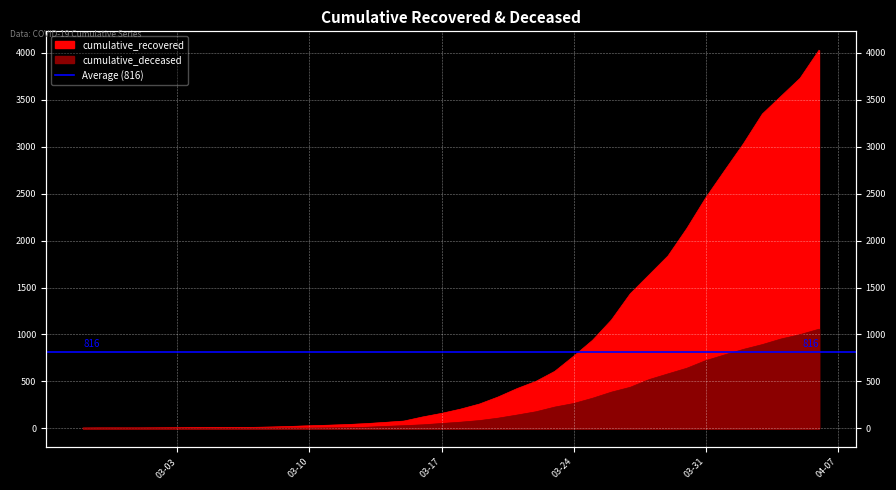

Which has a higher value, 2020-04-04 or 2020-03-05?

2020-04-04